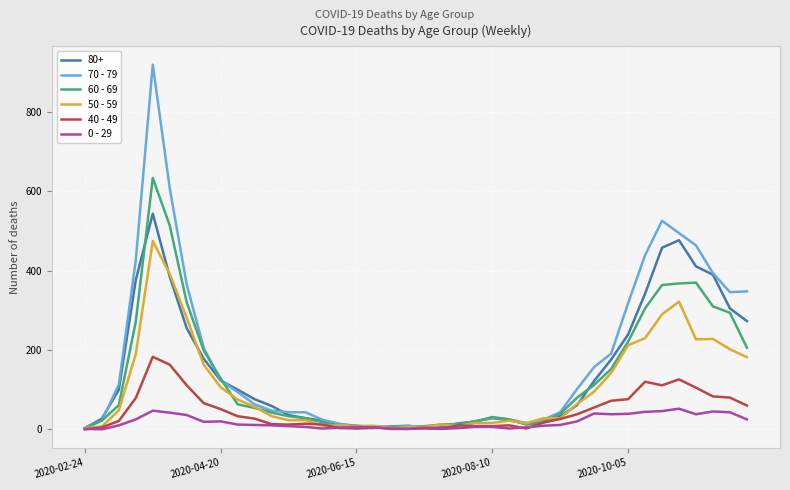

Which series has the largest range (max minus min)?

70 - 79